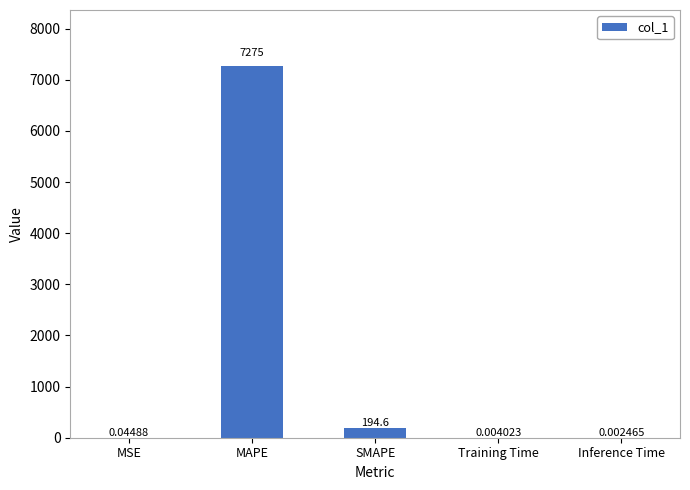

Are the bars horizontal?

No